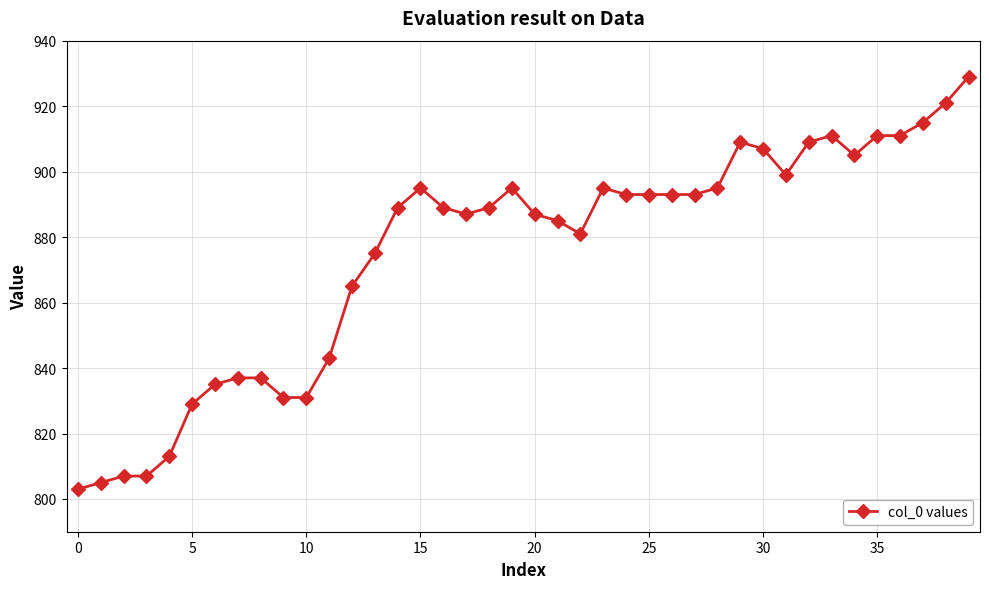

How many series are shown in this chart?

1